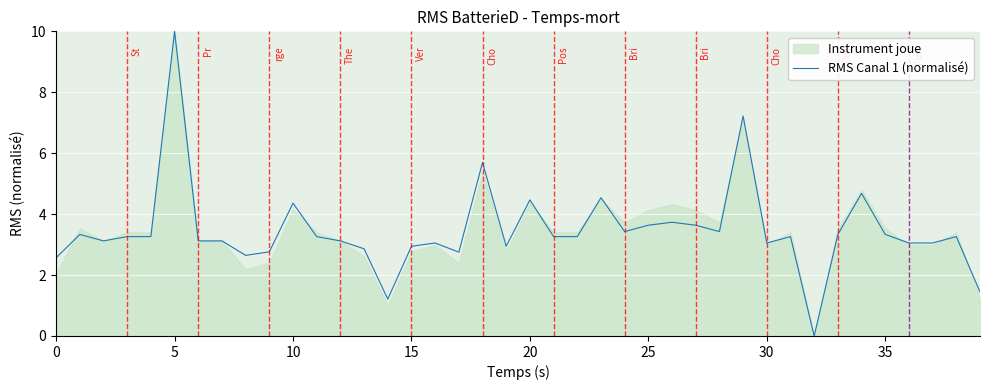

The RMS Canal 1 (normalisé) series shows 2.5 at 10. True or false?

False